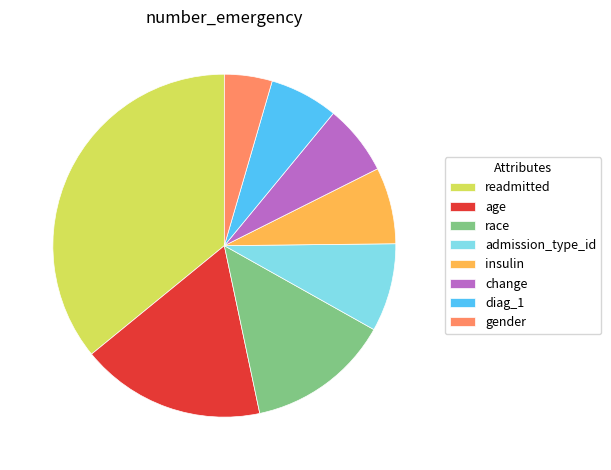

Does race account for over 50% of the chart?

No